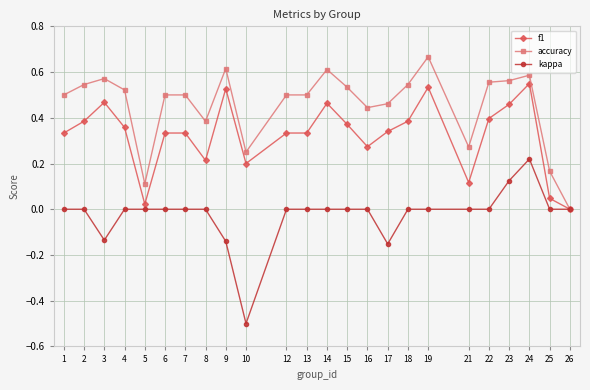

Where is accuracy nearest to the value 0?

26